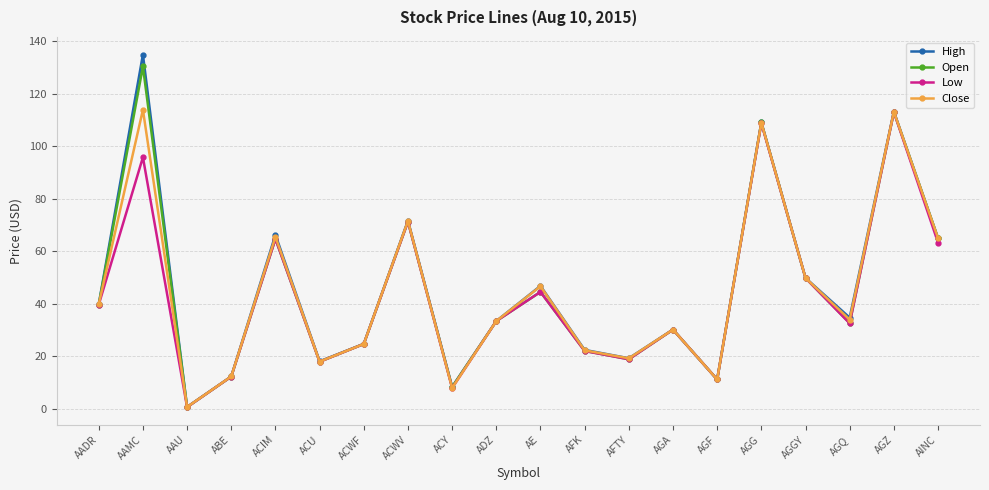

What is the label of the 15th point from the left?

AGF